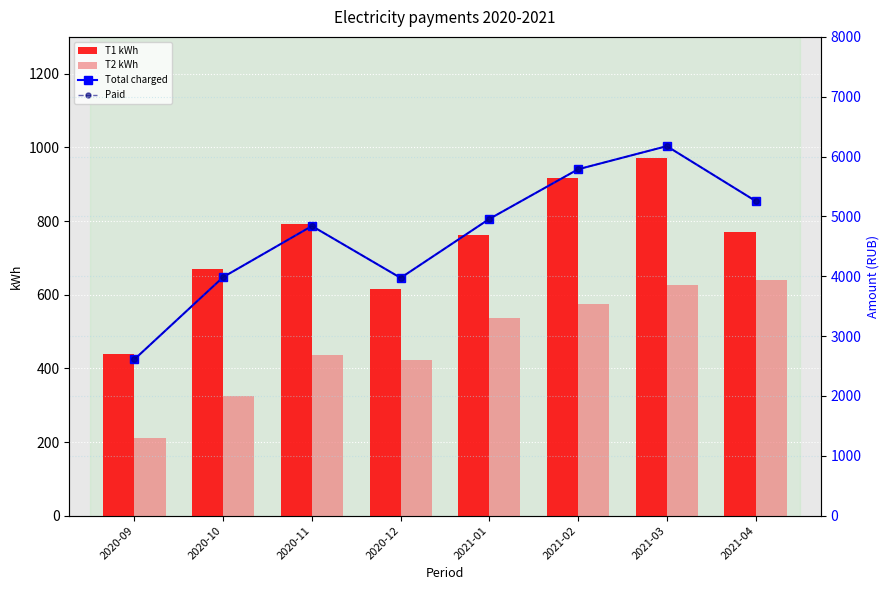

What is the highest value of the Total charged series?

6174.4